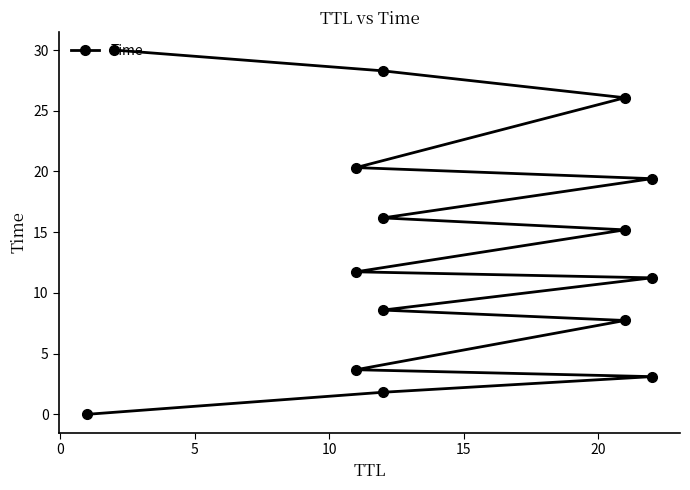

What value does the data have at 10?

3.7